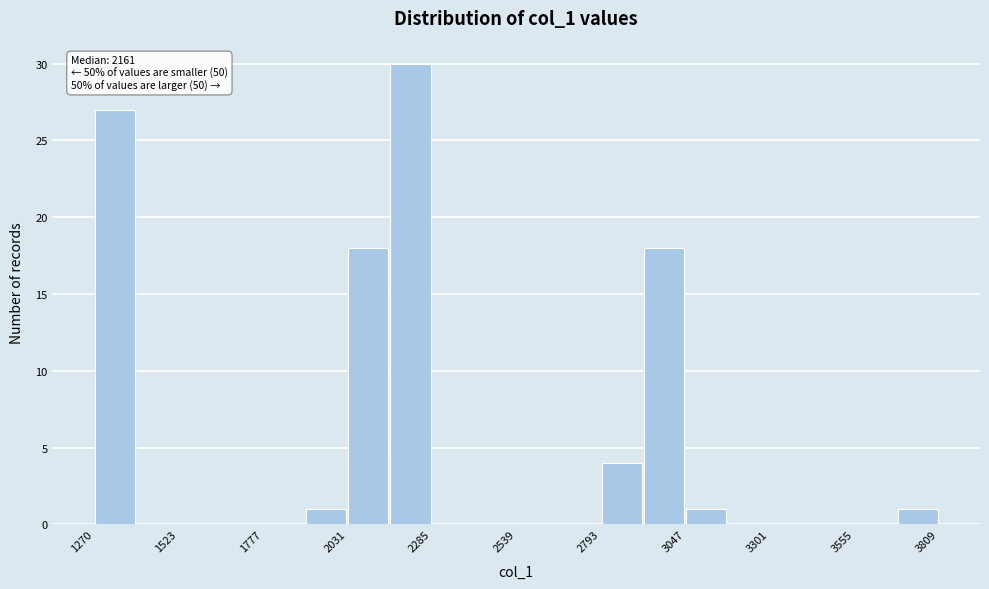

Around what value on the x-axis is the tallest bar? Give the approximate position of its centre, as read against the axis.

2200